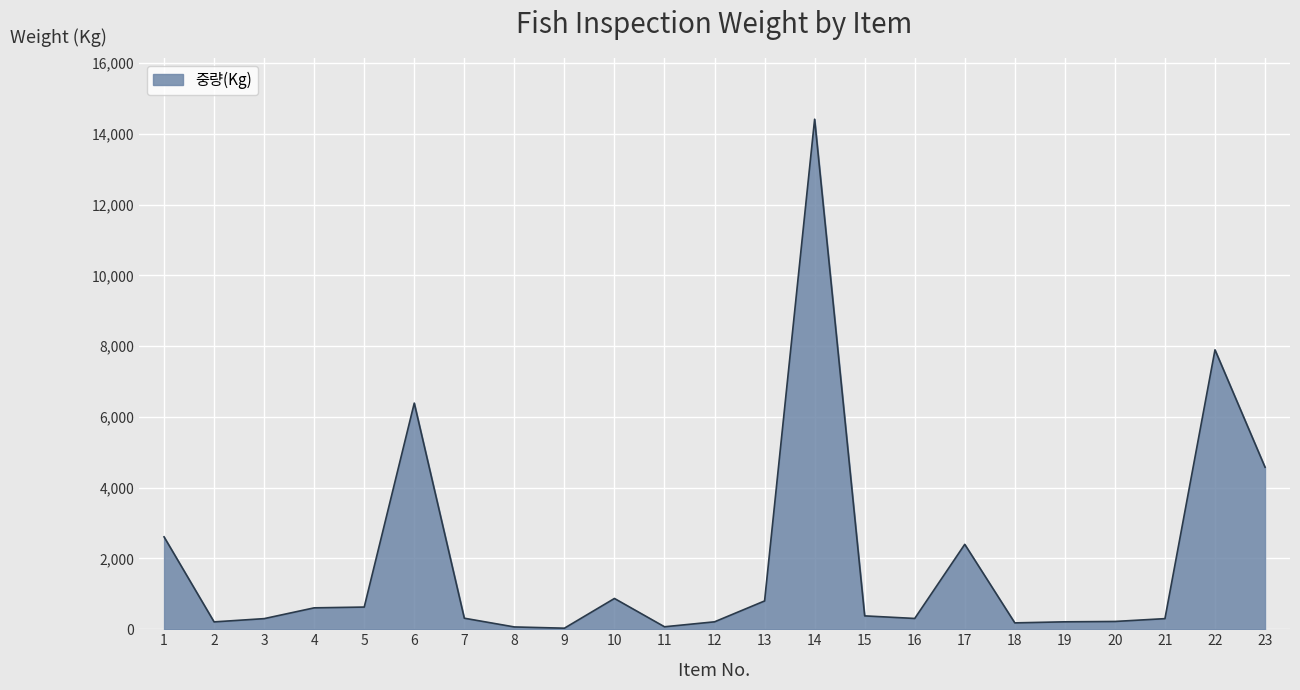

What is the average value?

1913